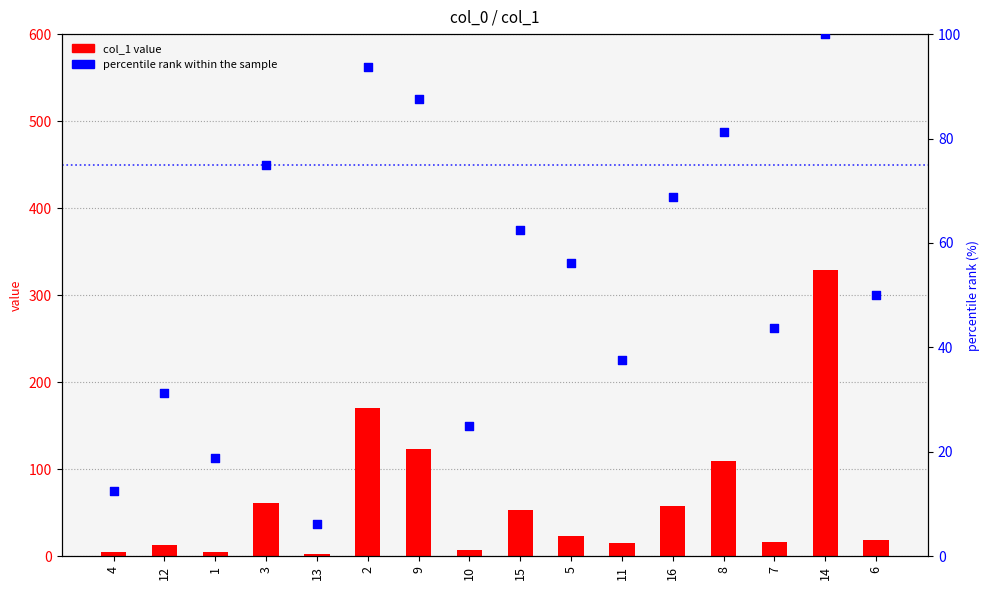

Which series reaches the maximum Y coordinate?

col_1 value